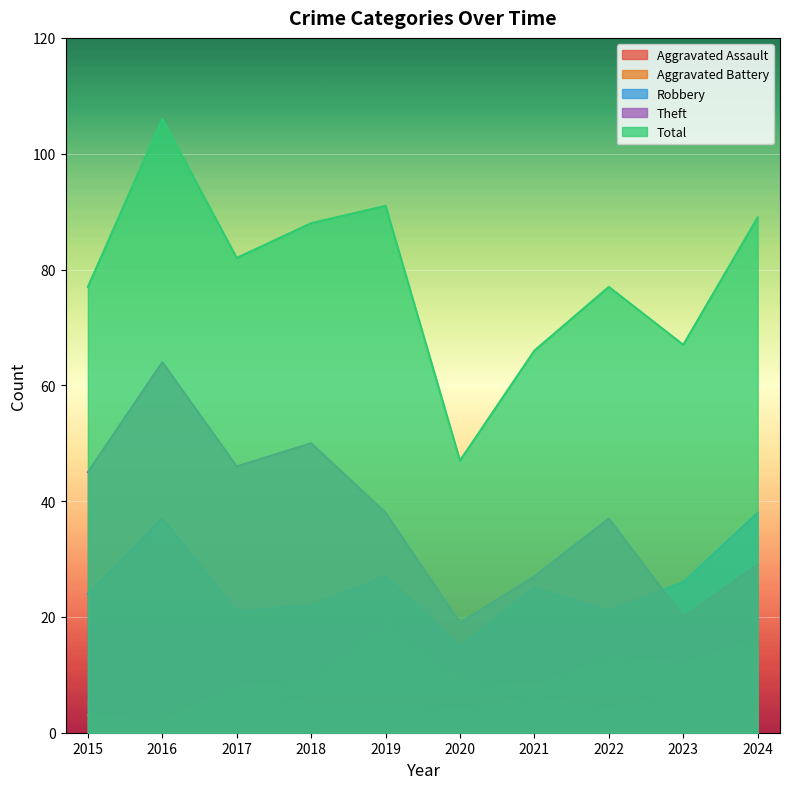

What is the highest value of the Theft series?

64